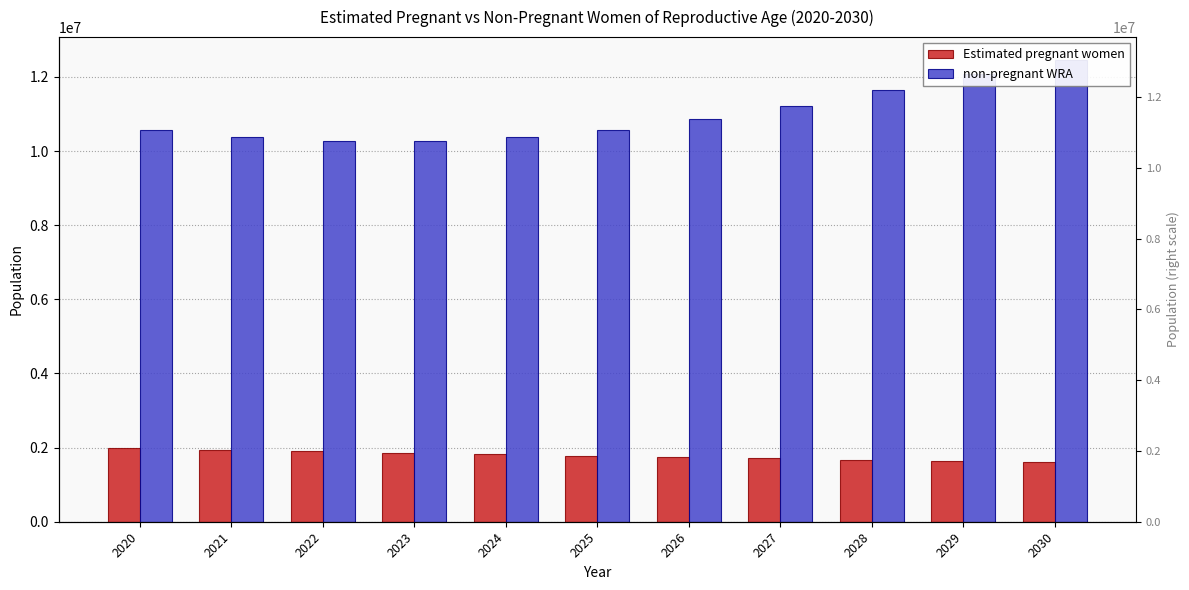

The value of non-pregnant WRA at 2023 is 4368703.8. True or false?

False